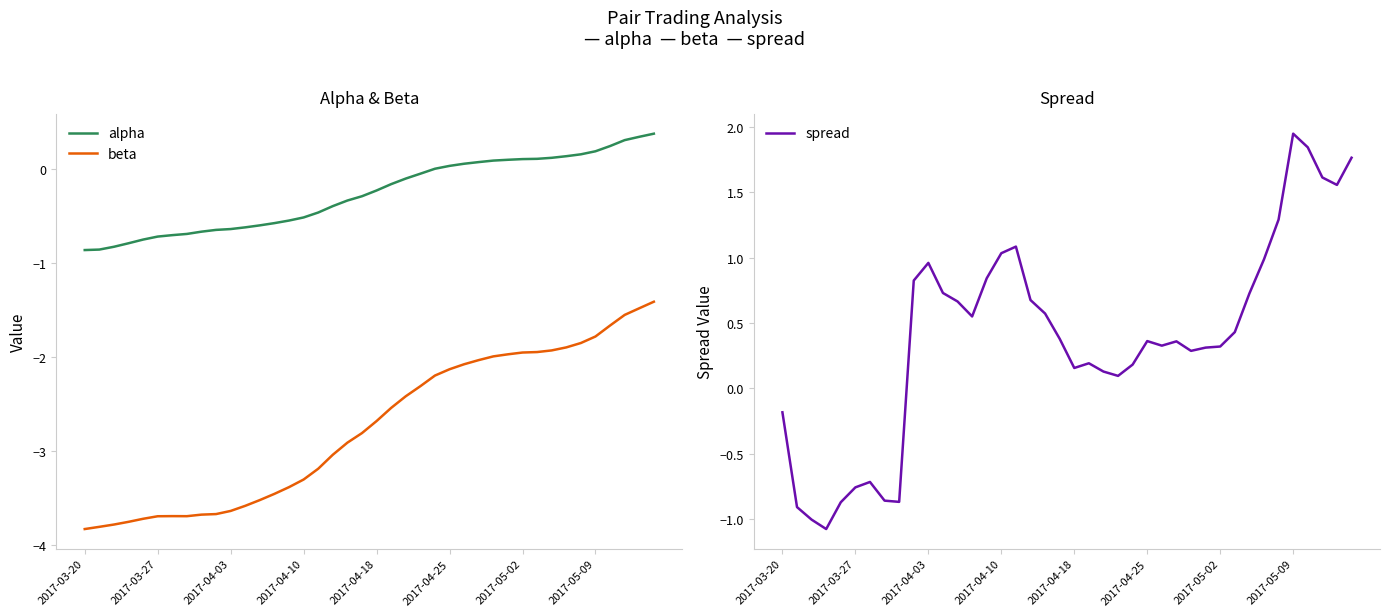

Does the chart have visible grid lines?

No